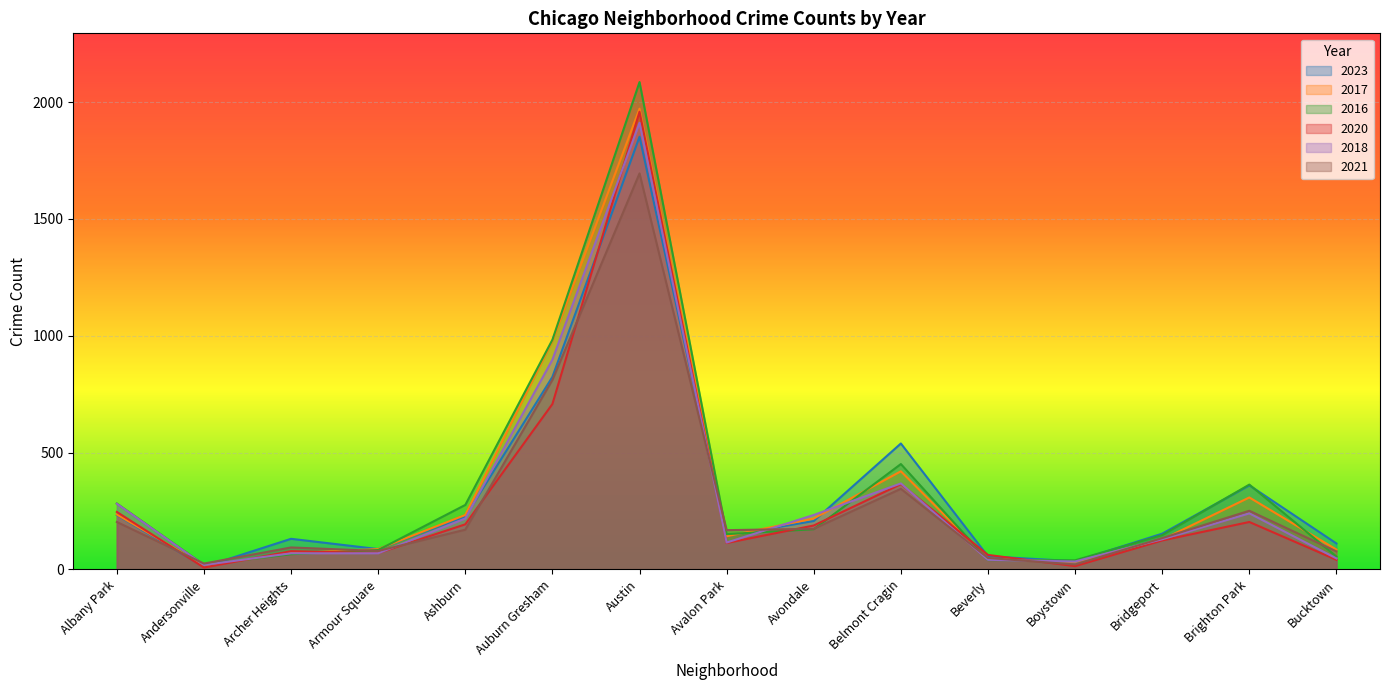

How many distinct data groups are displayed?

6